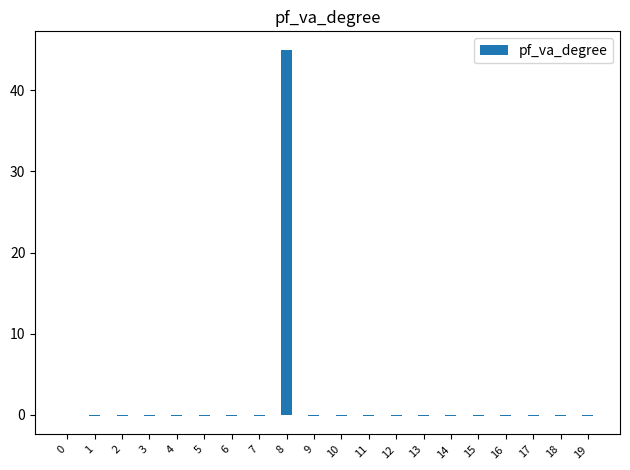

Is it true that the value at 13 is -0.1?

True